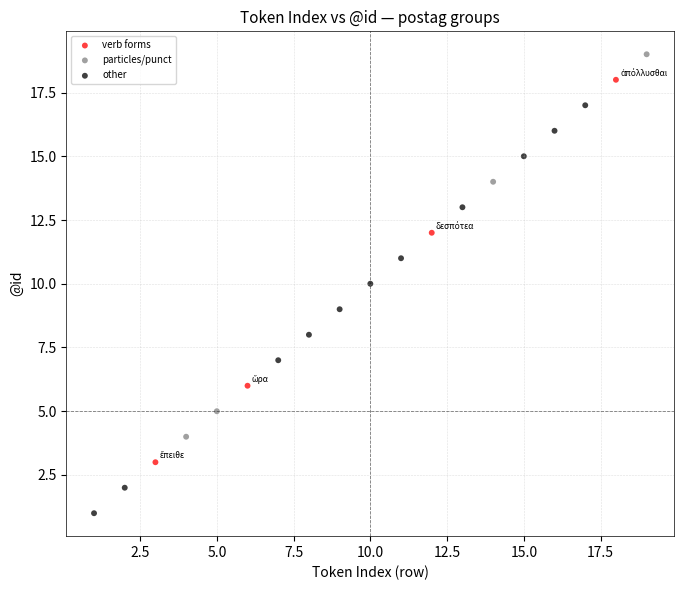

Which series has the widest spread of Y values?

other